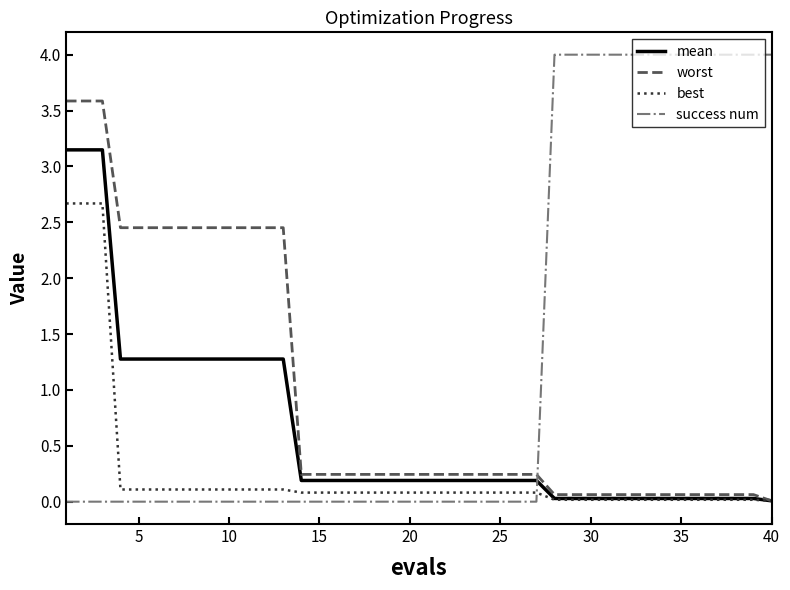

What is the difference between the maximum and minimum values in the worst series?

3.6